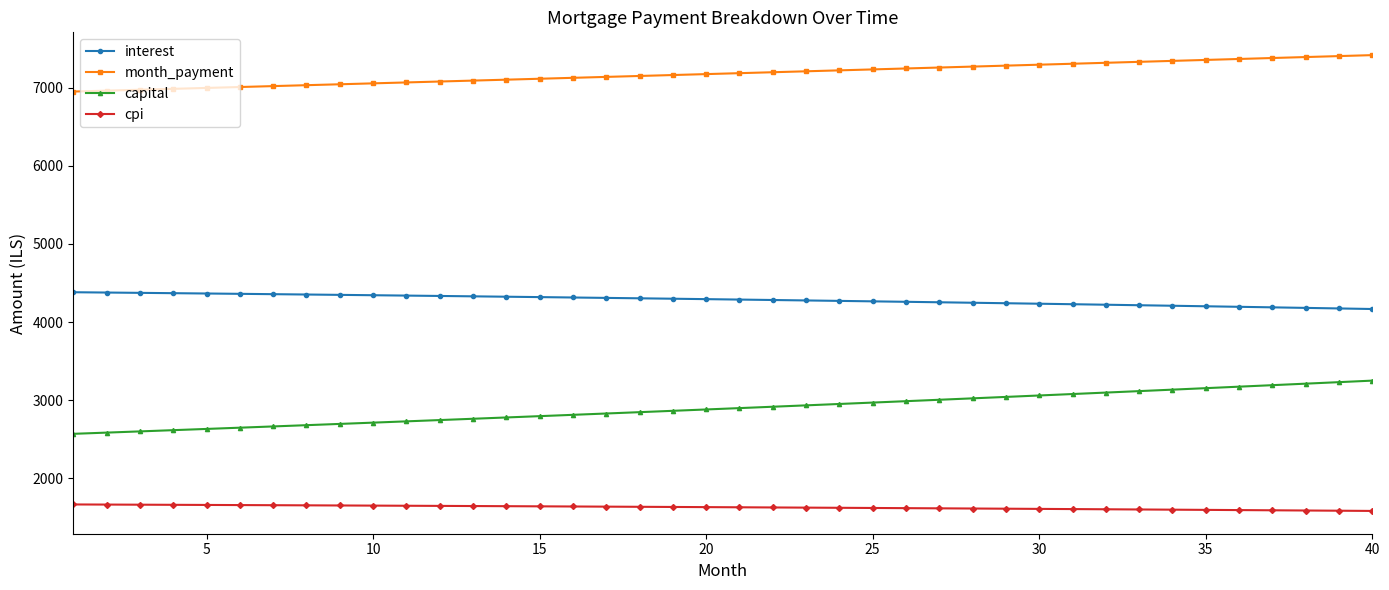

How many categories are shown in the chart?

40